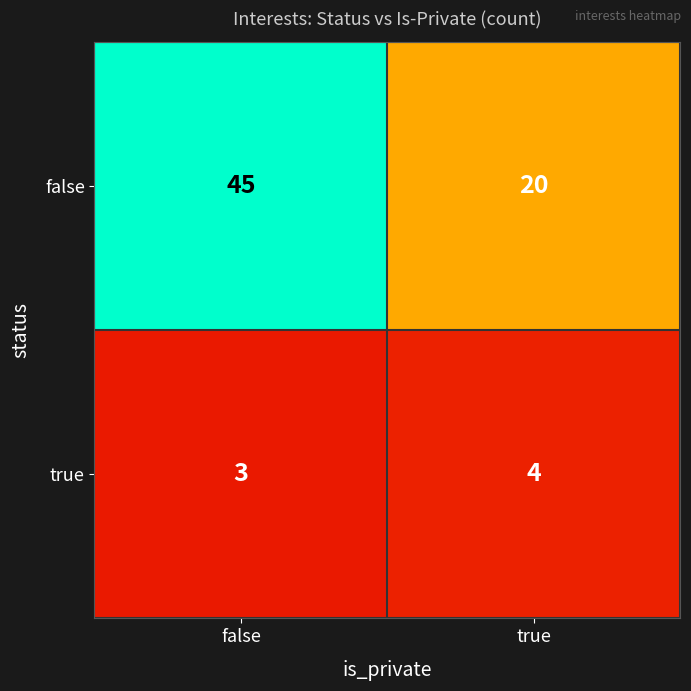

Where is true nearest to the value 3?

false